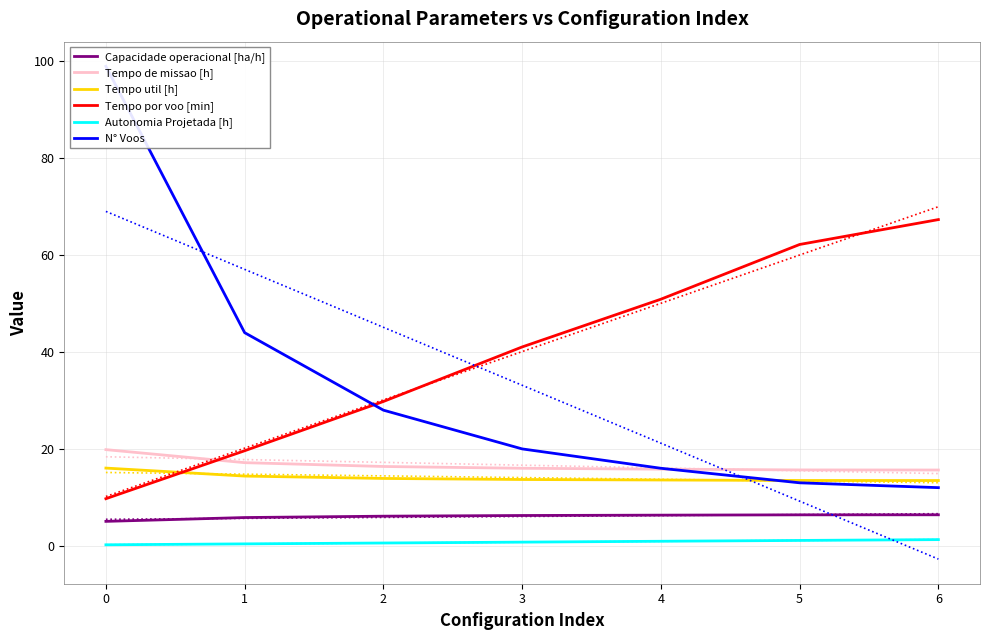

What is the sum of all N° Voos values?

232.0